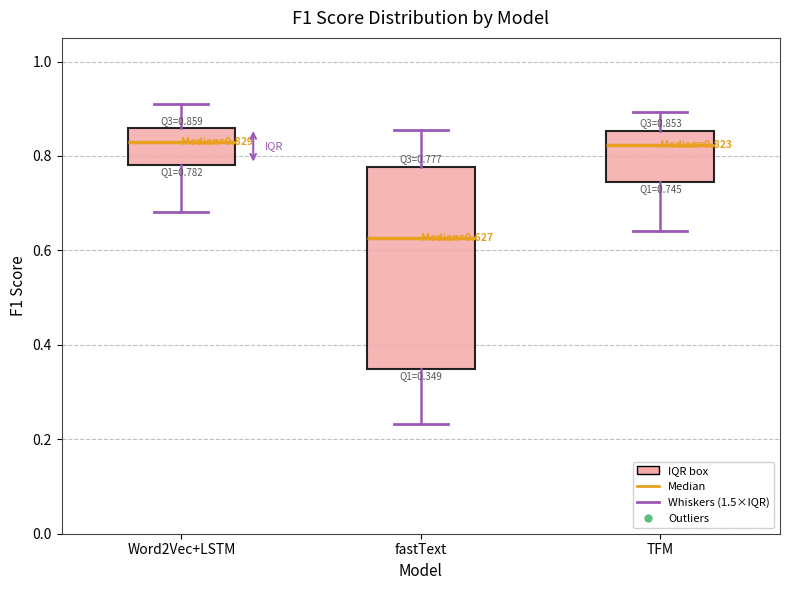

Which box has the lowest median line?

fastText